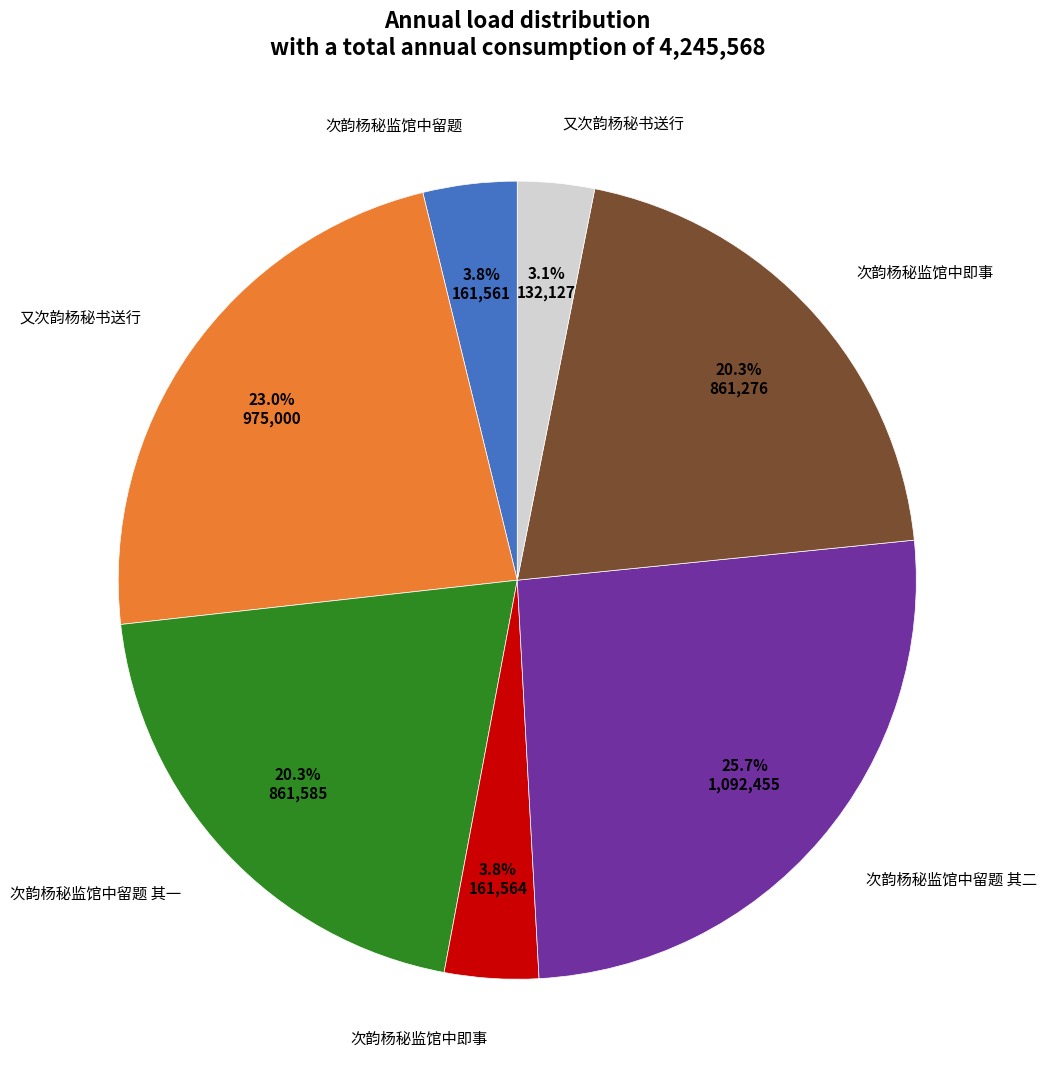

Is there any slice that represents more than half of the pie?

No